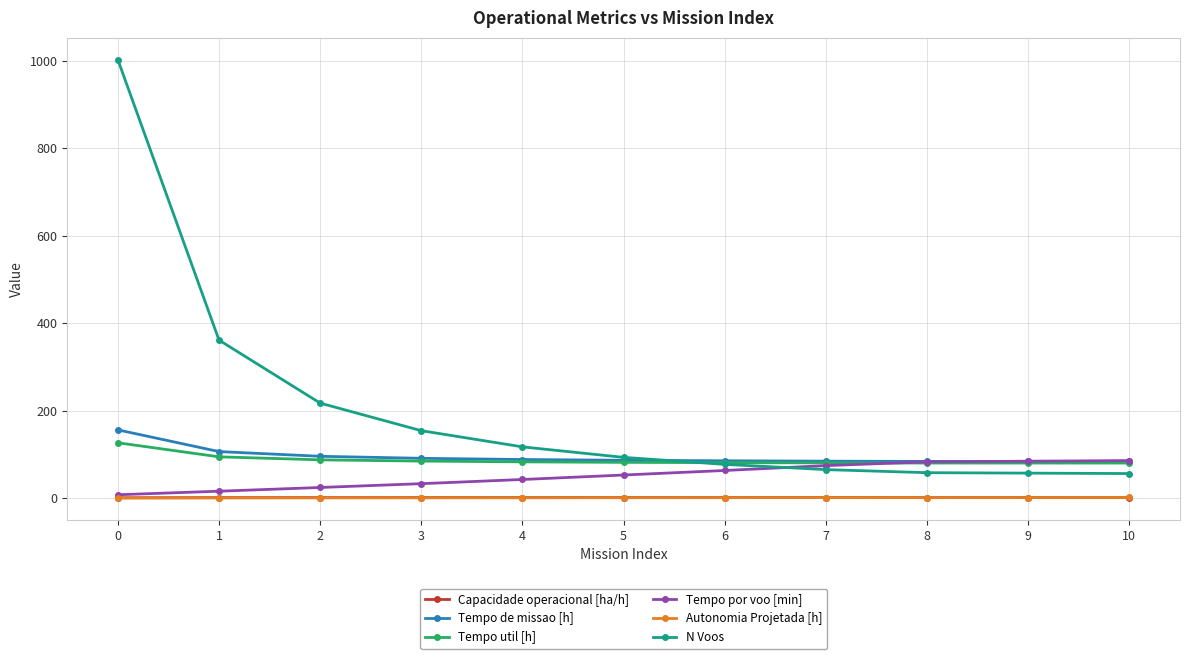

What is the difference between the Tempo util [h] values at 7 and 5?

1.3